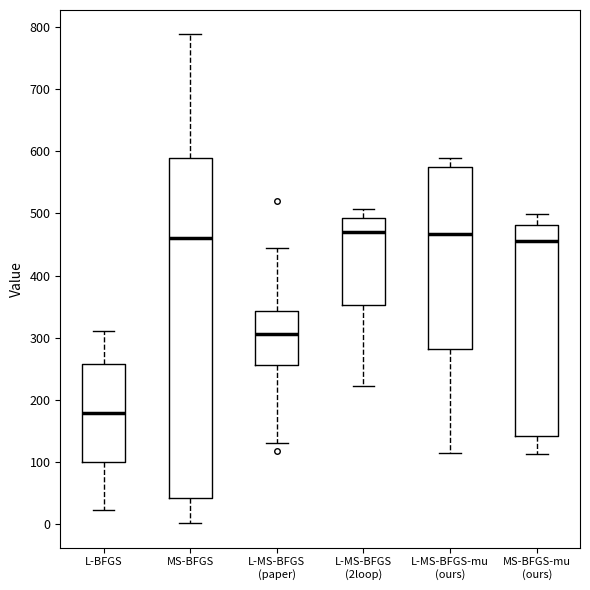

Where does the upper whisker of the box for MS-BFGS end on the y-axis? The values are not printed on the chart, so give them approximately, as read against the axis.

790